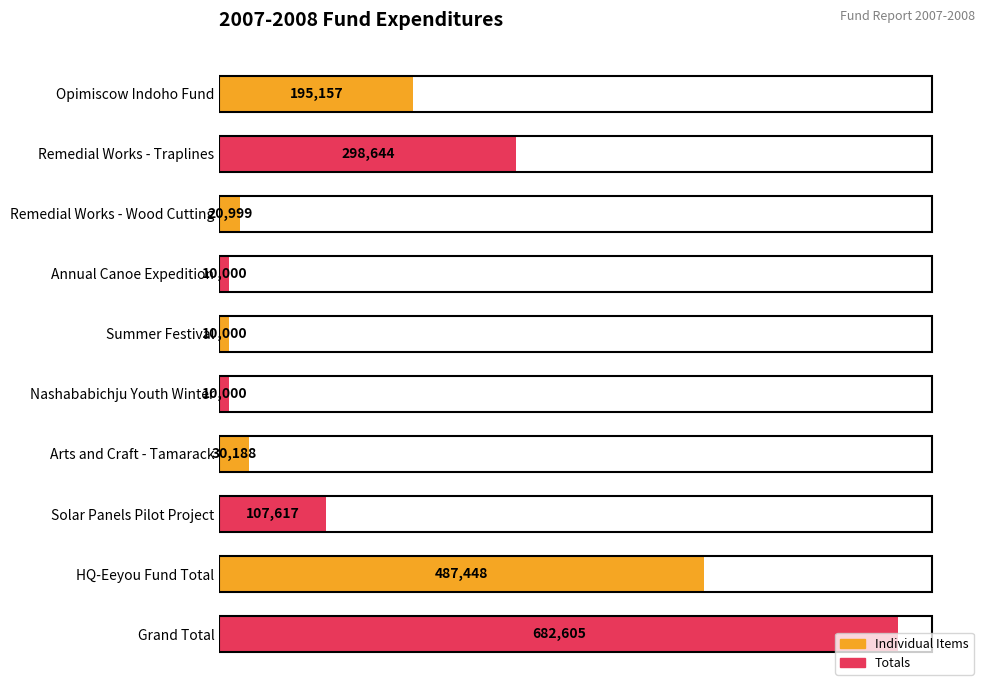

The chart shows a value of 298644 at Remedial Works - Traplines. True or false?

True